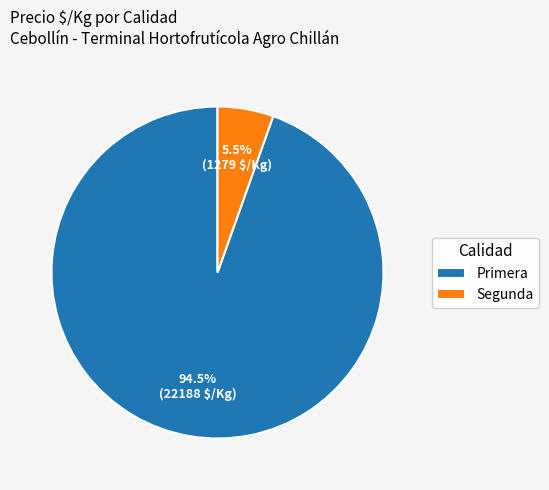

What is the largest slice in the pie chart?

Primera